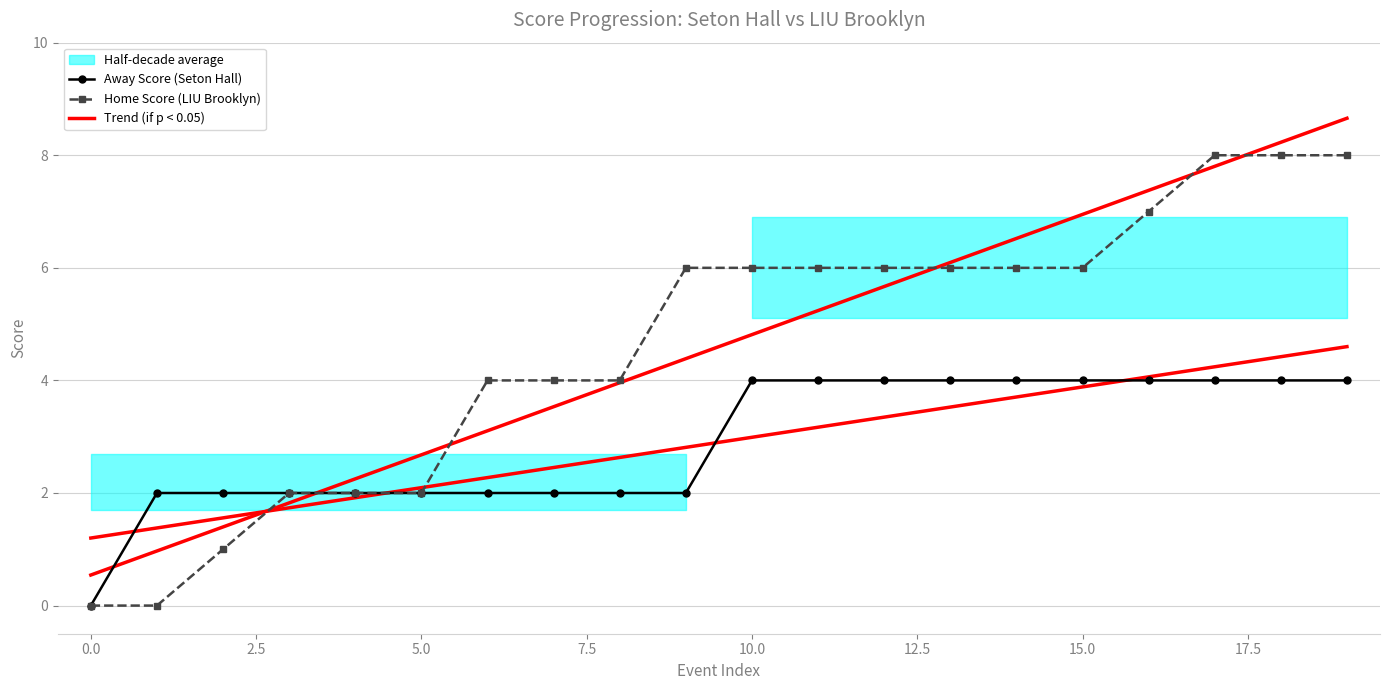

Reading left to right, transcribe all the data shown in this chart.

Away Score (Seton Hall): 0.0	2.0	2.0	2.0	2.0	2.0	2.0	2.0	2.0	2.0	4.0	4.0	4.0	4.0	4.0	4.0	4.0	4.0	4.0	4.0
Home Score (LIU Brooklyn): 0.0	0.0	1.0	2.0	2.0	2.0	4.0	4.0	4.0	6.0	6.0	6.0	6.0	6.0	6.0	6.0	7.0	8.0	8.0	8.0
Trend (if p < 0.05): 0.5	1.0	1.4	1.8	2.3	2.7	3.1	3.5	4.0	4.4	4.8	5.2	5.7	6.1	6.5	6.9	7.4	7.8	8.2	8.7